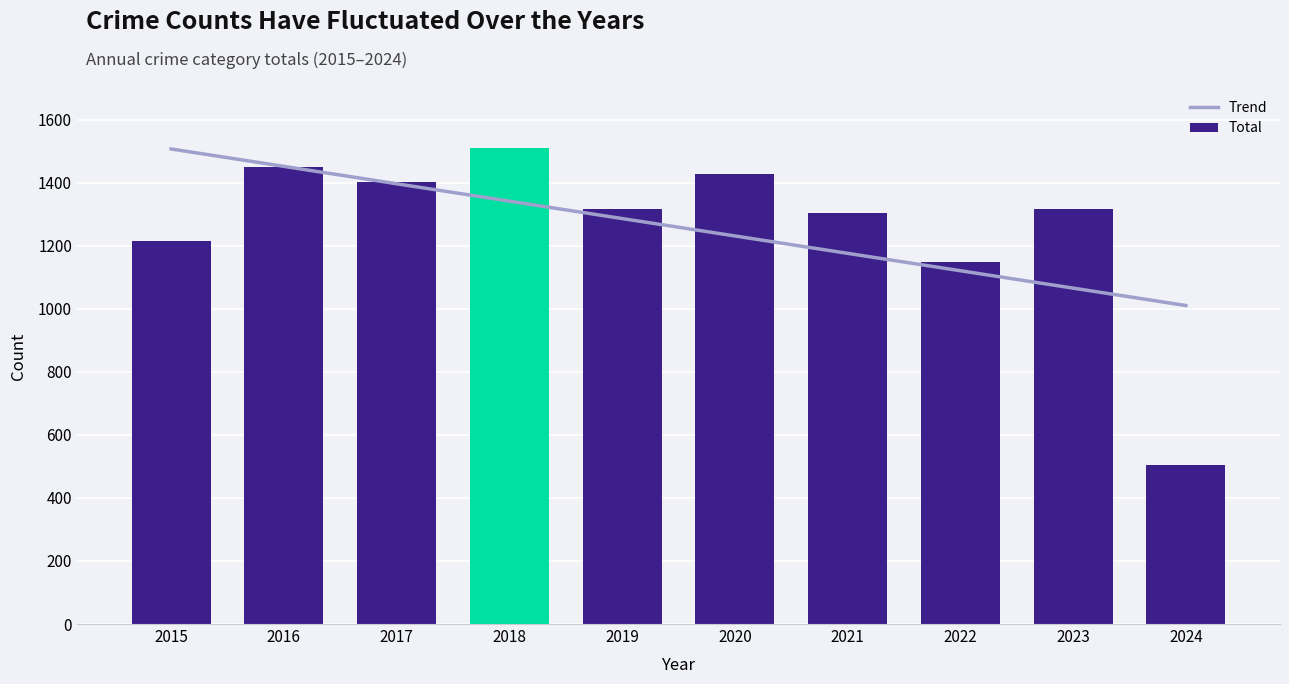

What is the difference between the maximum and second lowest values in the Total series?

362